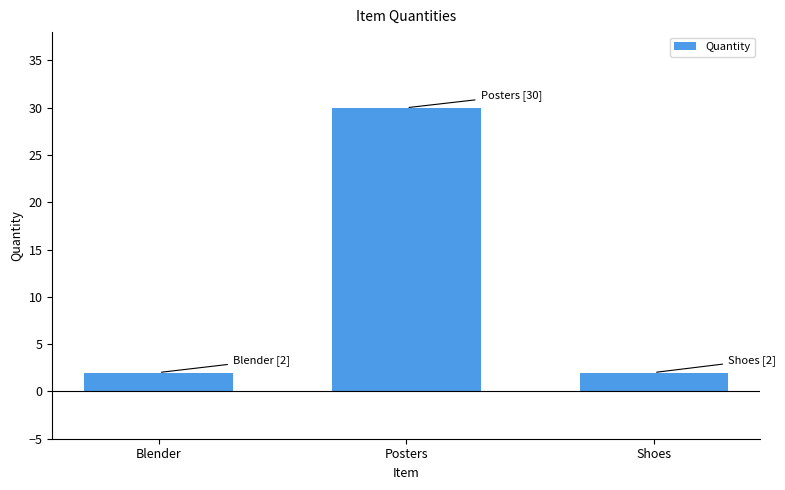

Reading left to right, list all the values displayed in this chart.

Blender=2	Posters=30	Shoes=2